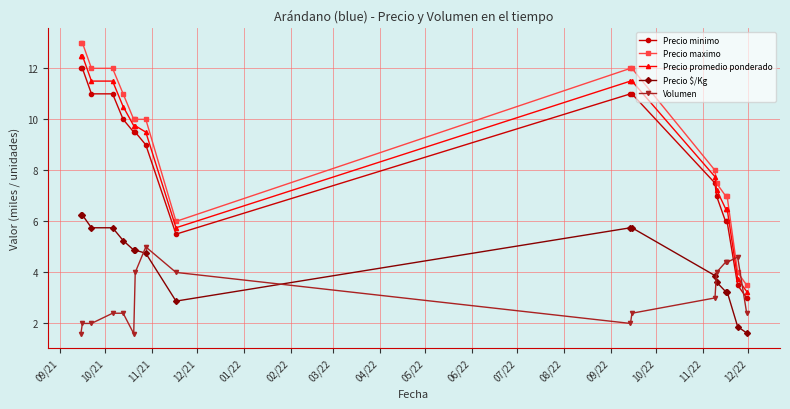

True or false: Precio $/Kg and Precio maximo intersect in this chart.

False